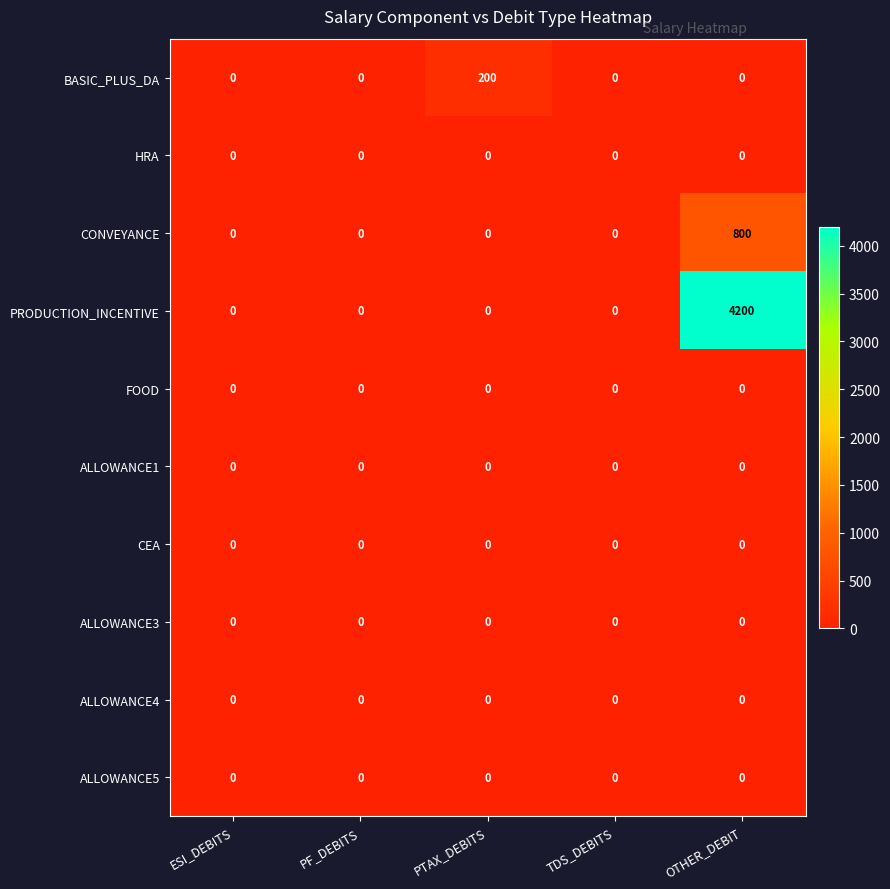

At which category is the sum across all series the highest?

OTHER_DEBIT